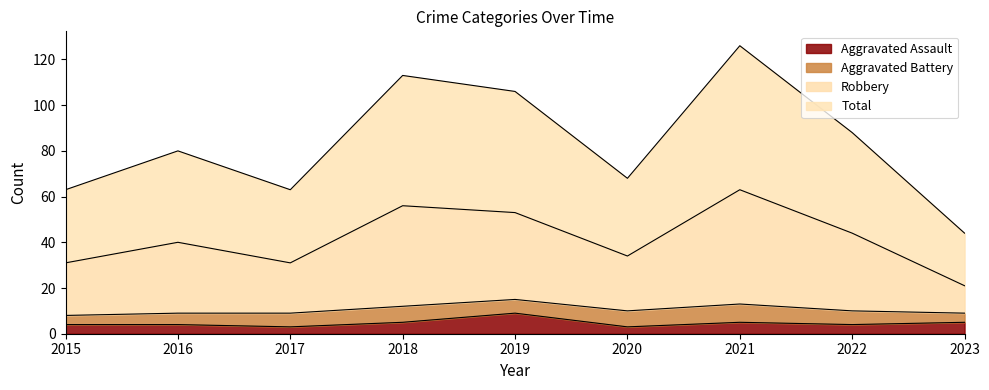

True or false: Robbery and Total intersect in this chart.

False